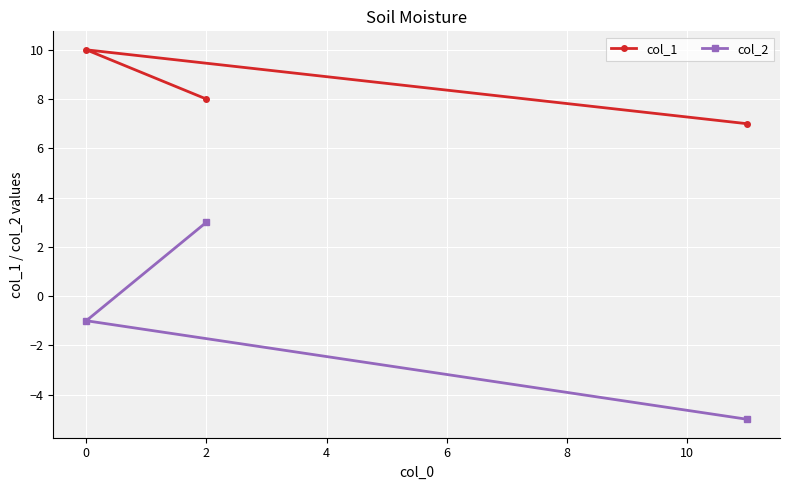

What is the maximum value shown in the chart?

10